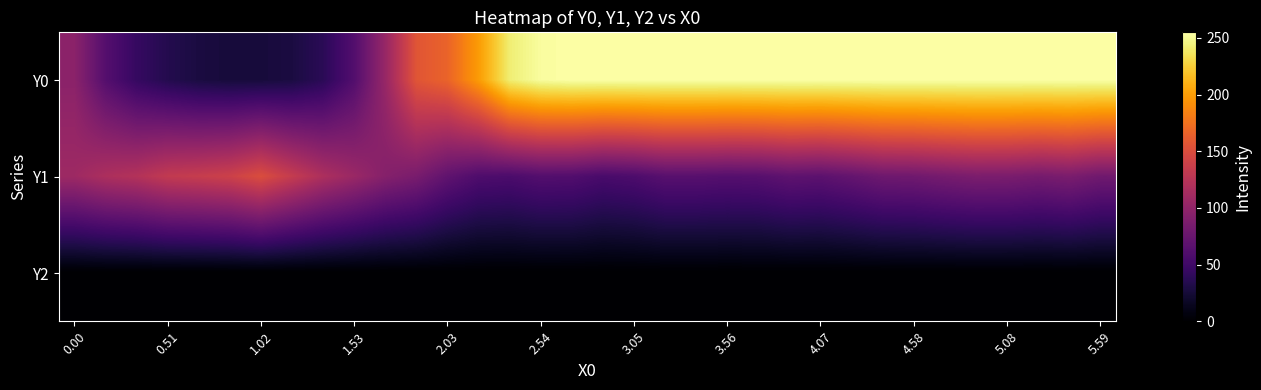

Rank the series by their average value, from lowest to highest.

Y2, Y1, Y0